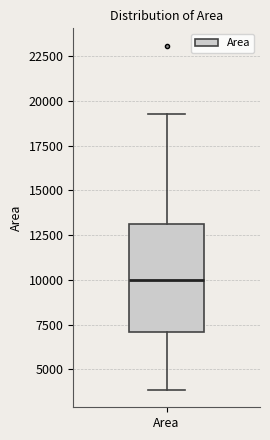

Where does the median line of the box for Area sit on the y-axis? The values are not printed on the chart, so give them approximately, as read against the axis.

10000